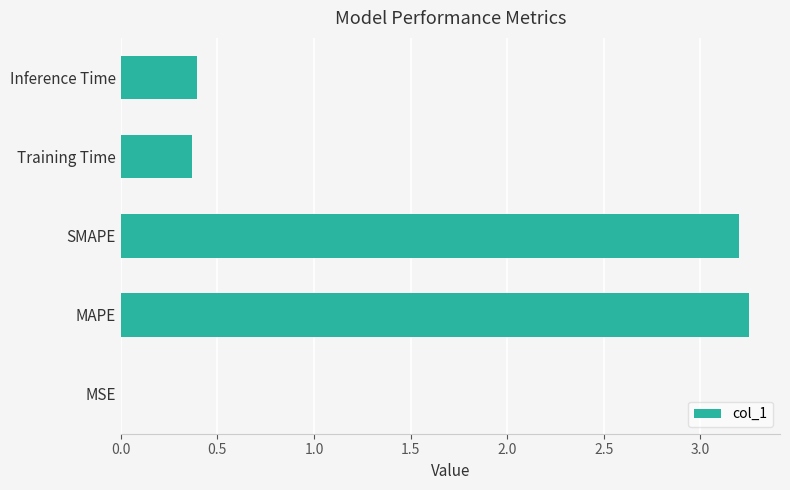

What is the sum of all values?

7.2